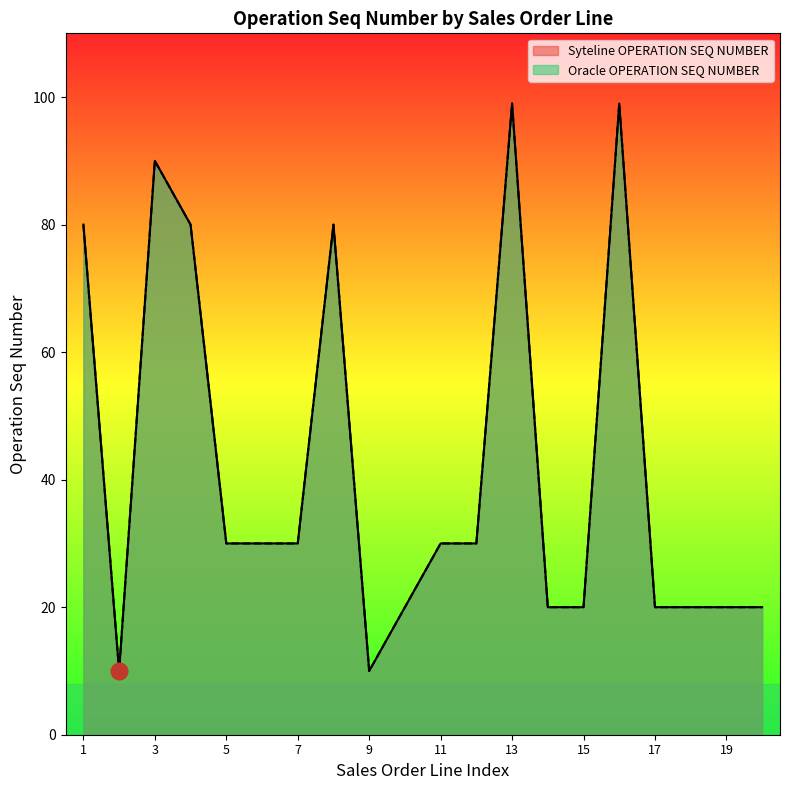

What are all the series names shown in the legend?

Syteline OPERATION SEQ NUMBER, Oracle OPERATION SEQ NUMBER